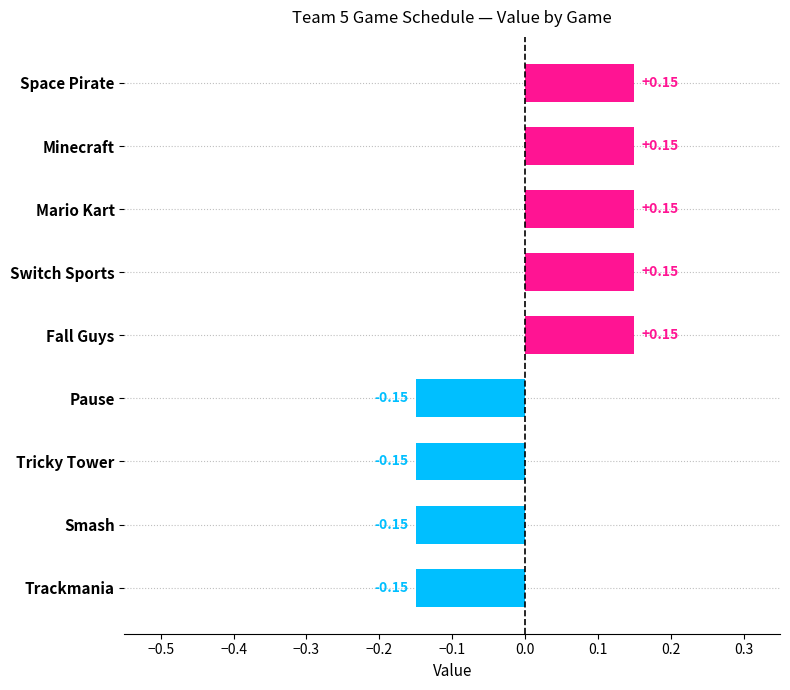

How many values are above zero?

5